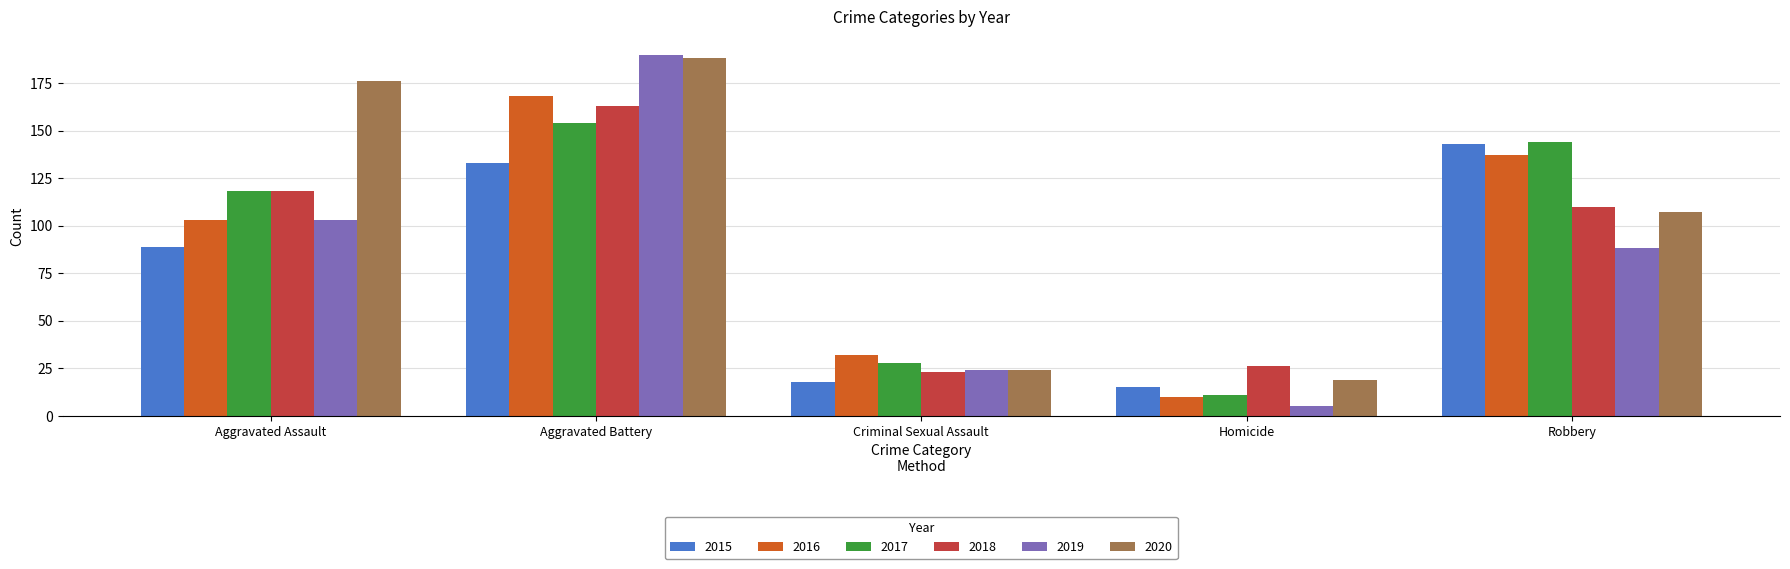

How many groups of bars are there?

5